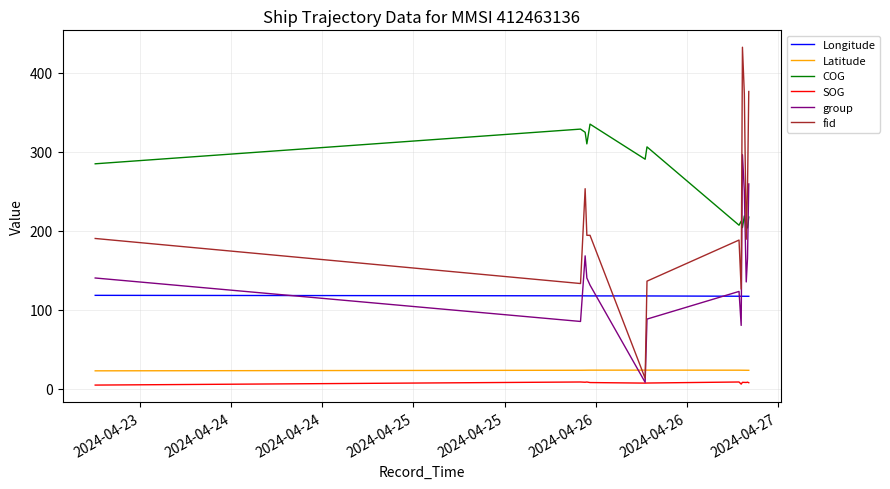

Which series has the largest total across all categories?

COG